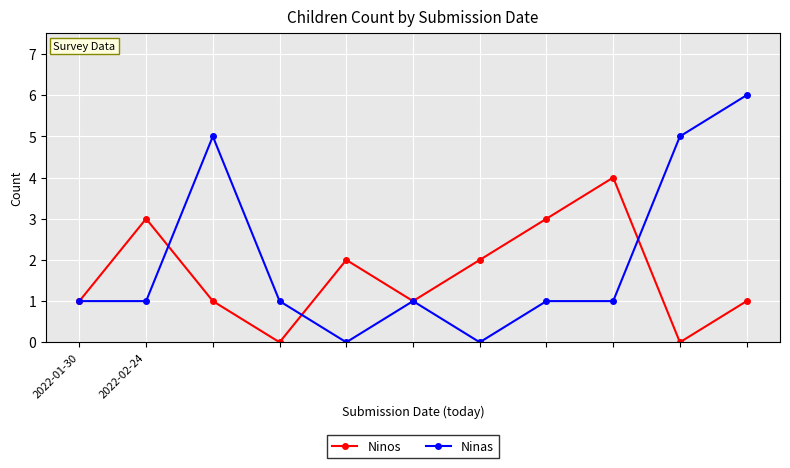

List the series in order of their overall mean, highest first.

Ninas, Ninos